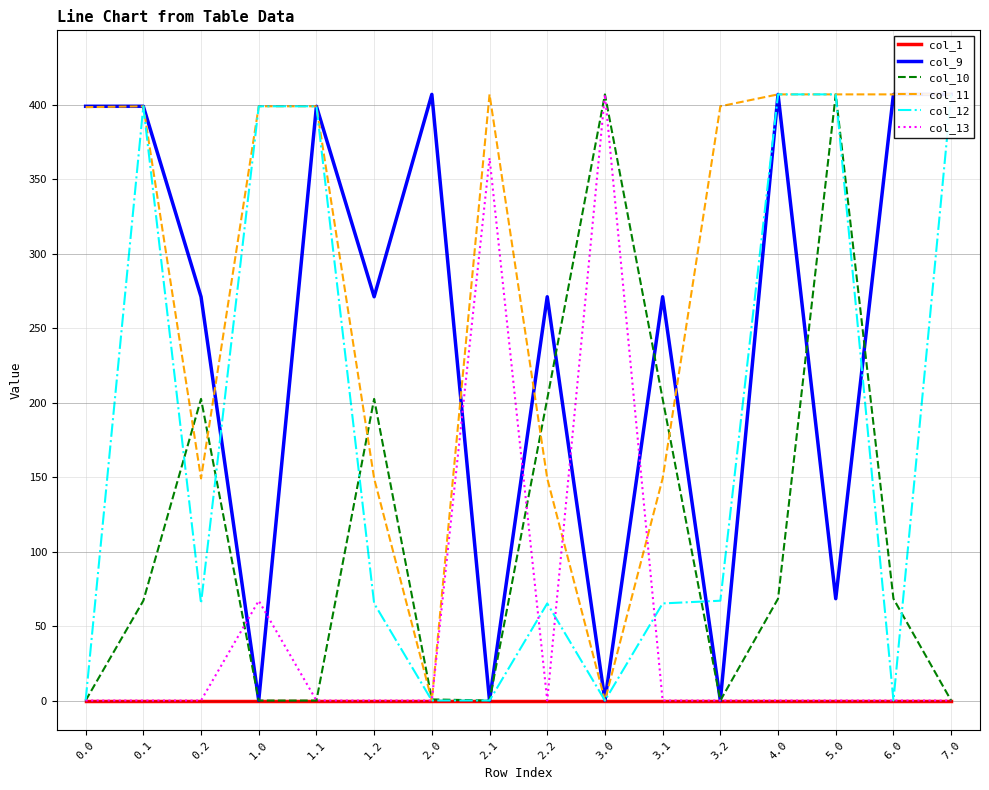

The col_9 series shows 607.7 at 0.0. True or false?

False